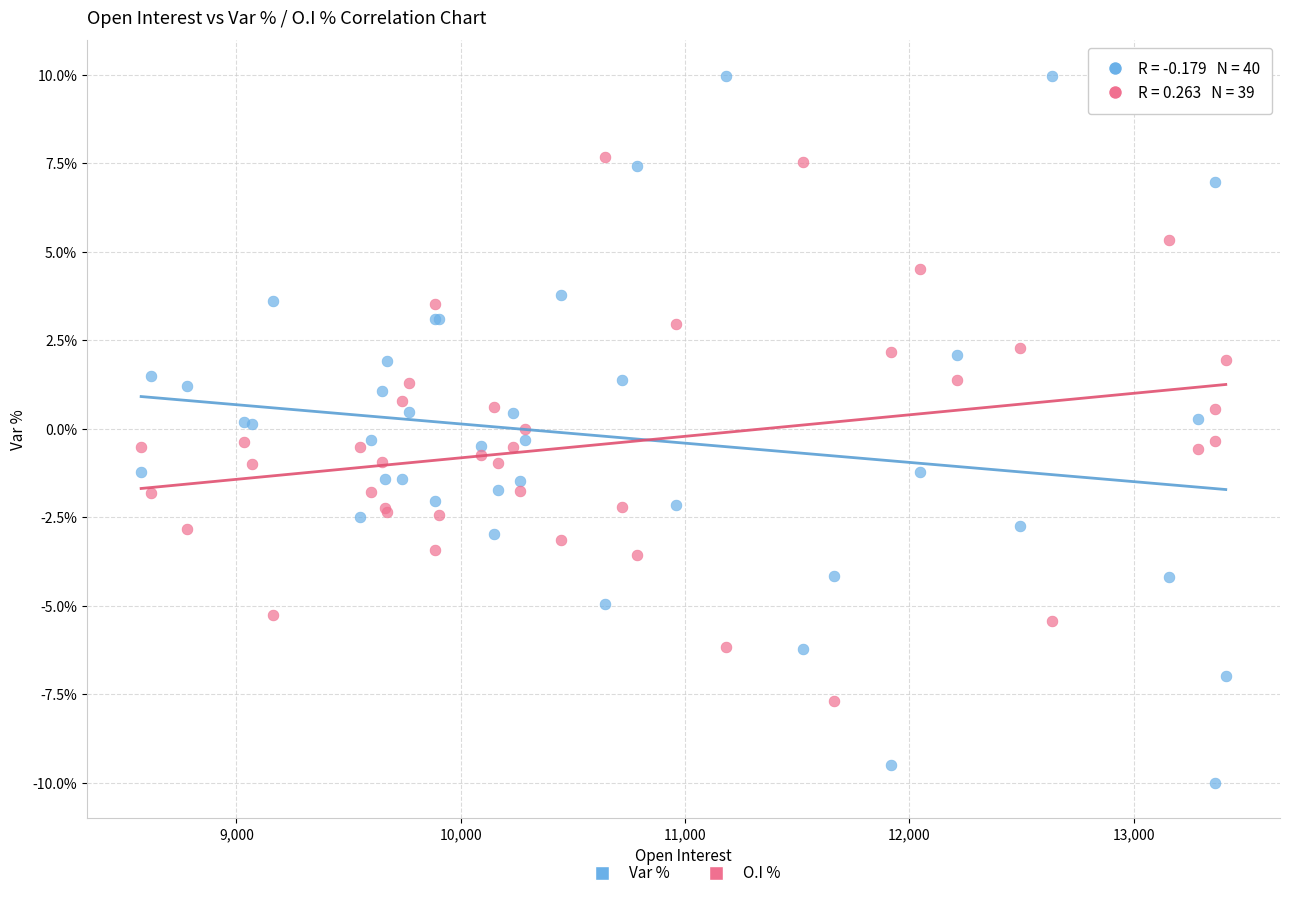

What are all the series names shown in the legend?

Var %, O.I %